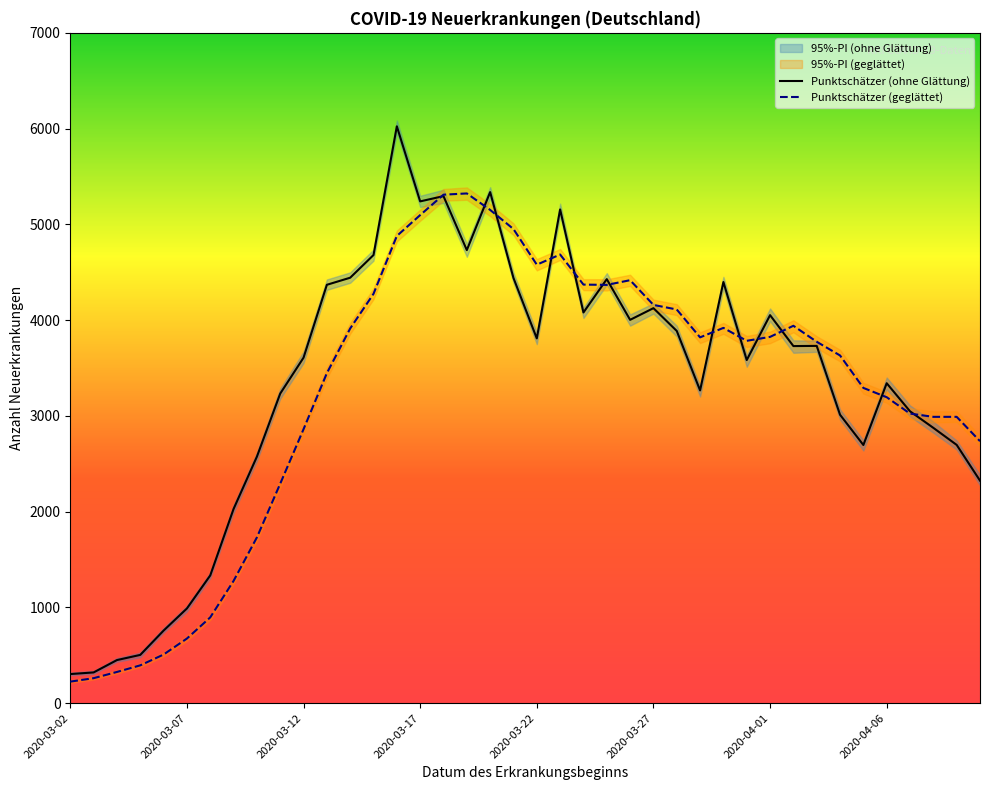

What value does the Punktschätzer (geglättet) series have at 18, to the nearest 100?

5200